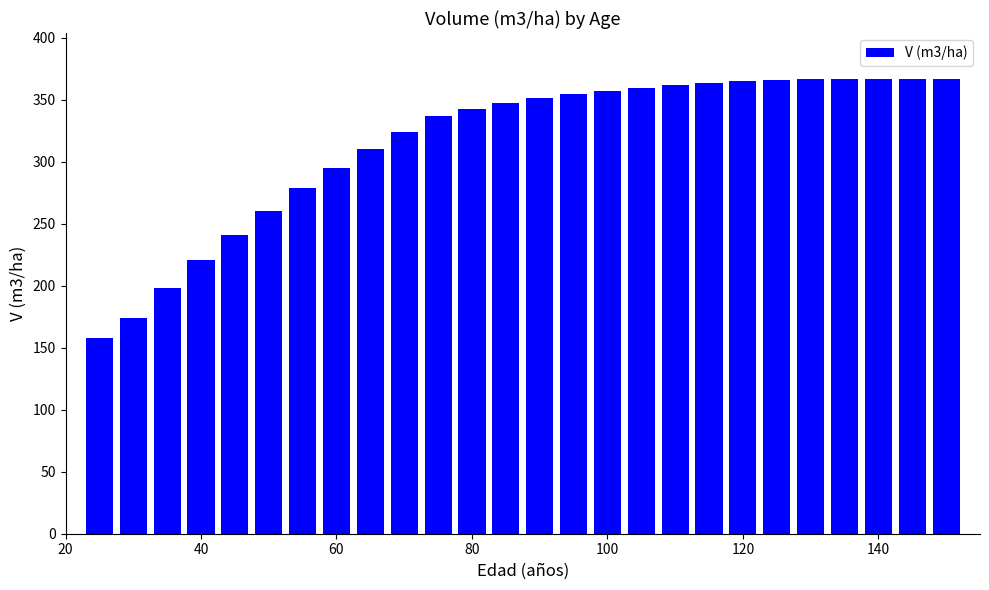

What is the minimum value shown in the chart?

157.6